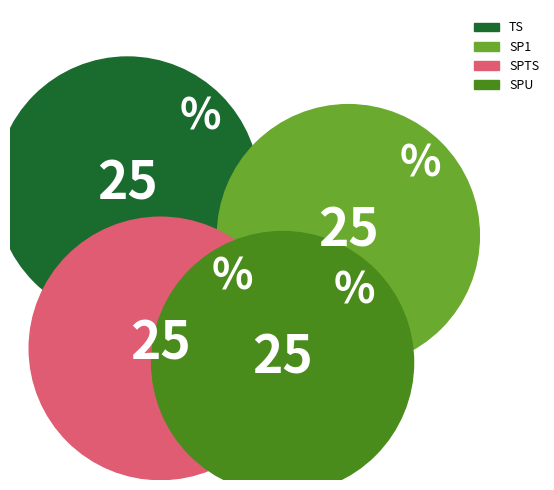

Rank the categories by value from lowest to highest.

SP1, SPU, SPTS, TS